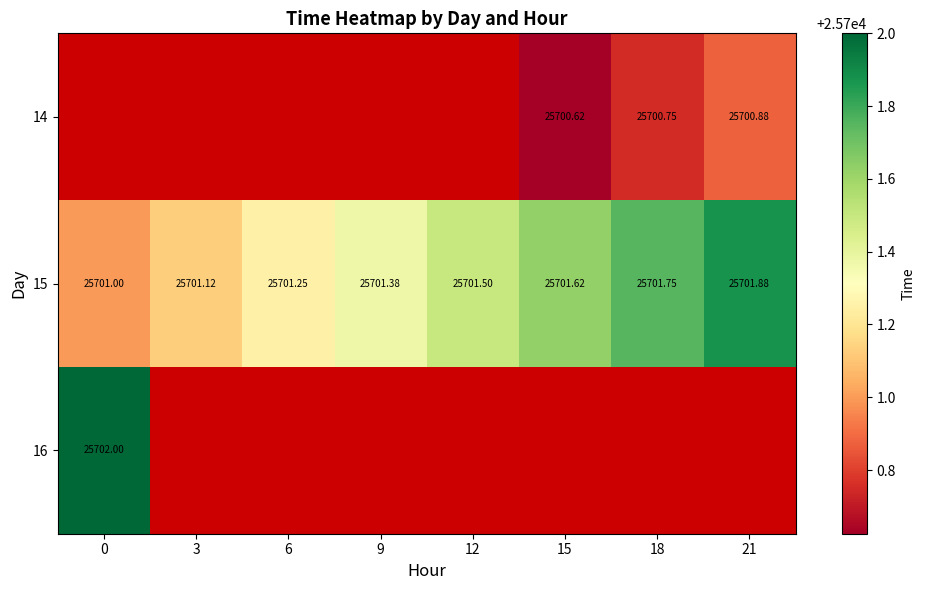

Is it true that 15 equals 25701.0 at 0?

True